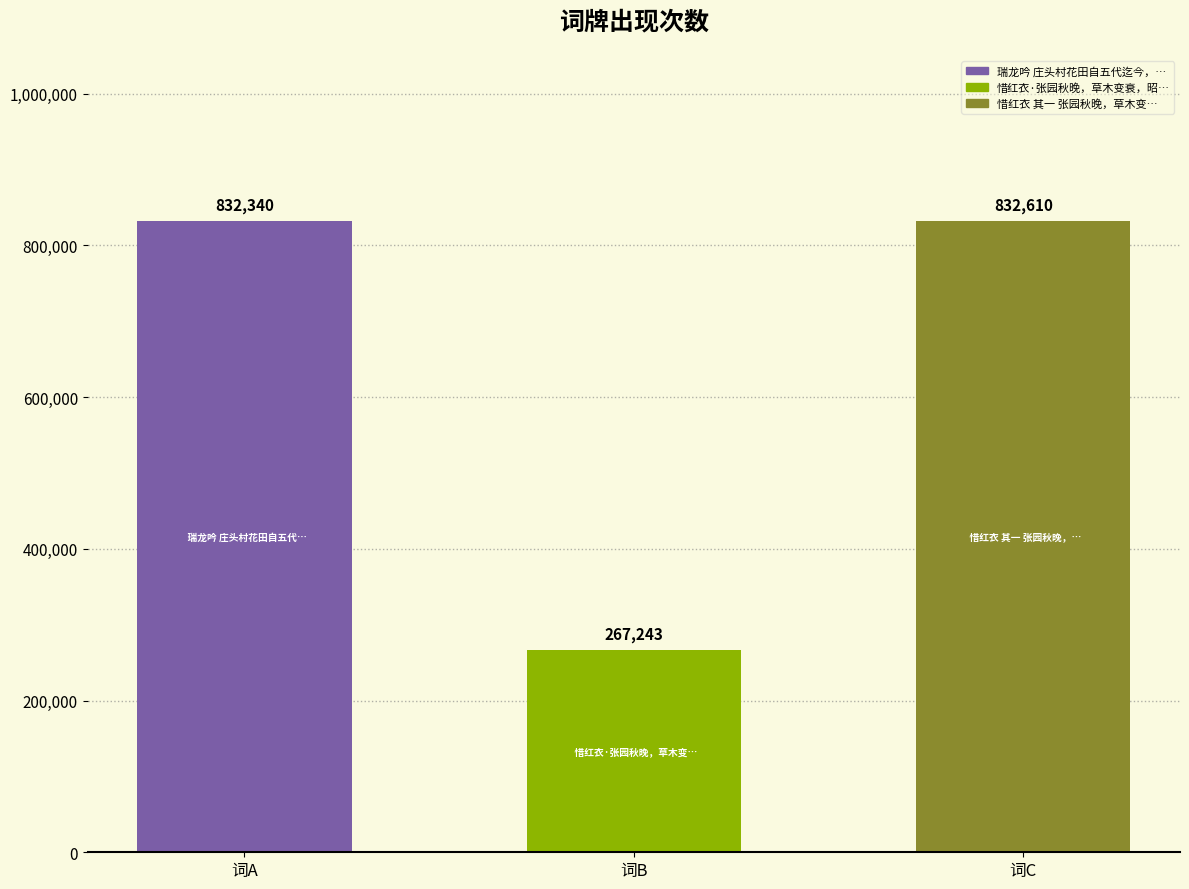

What is the value of the 2nd bar from the left?

267243